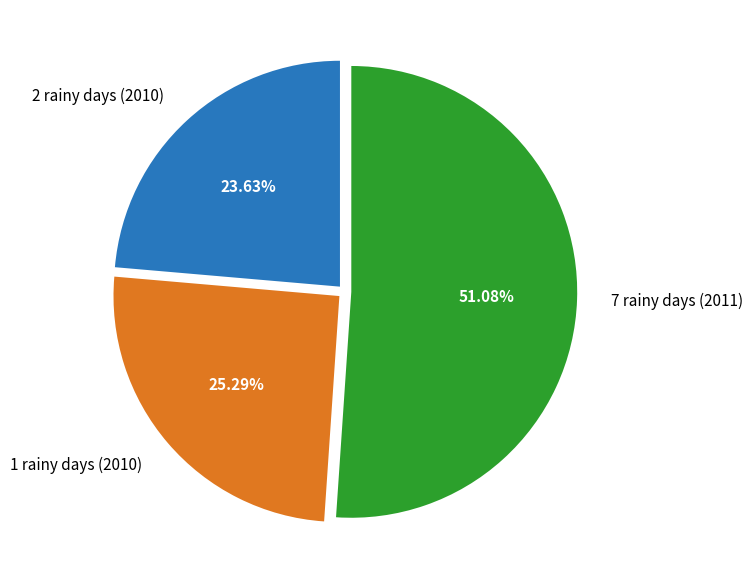

Rank the categories by value from highest to lowest.

7 rainy days (2011), 1 rainy days (2010), 2 rainy days (2010)